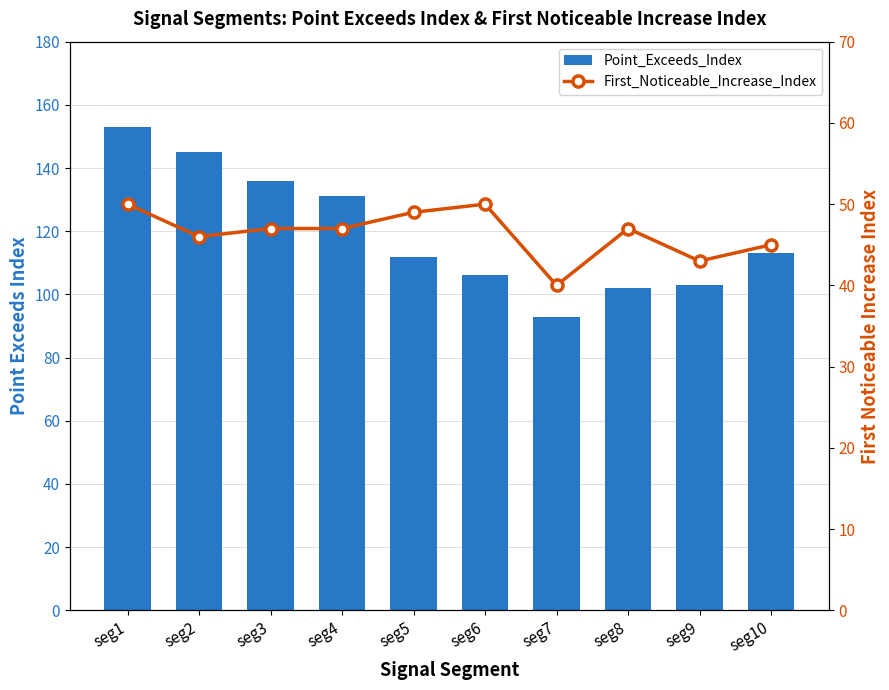

Reading left to right, transcribe all the data shown in this chart.

Point_Exceeds_Index: 153	145	136	131	112	106	93	102	103	113
First_Noticeable_Increase_Index: 50	46	47	47	49	50	40	47	43	45